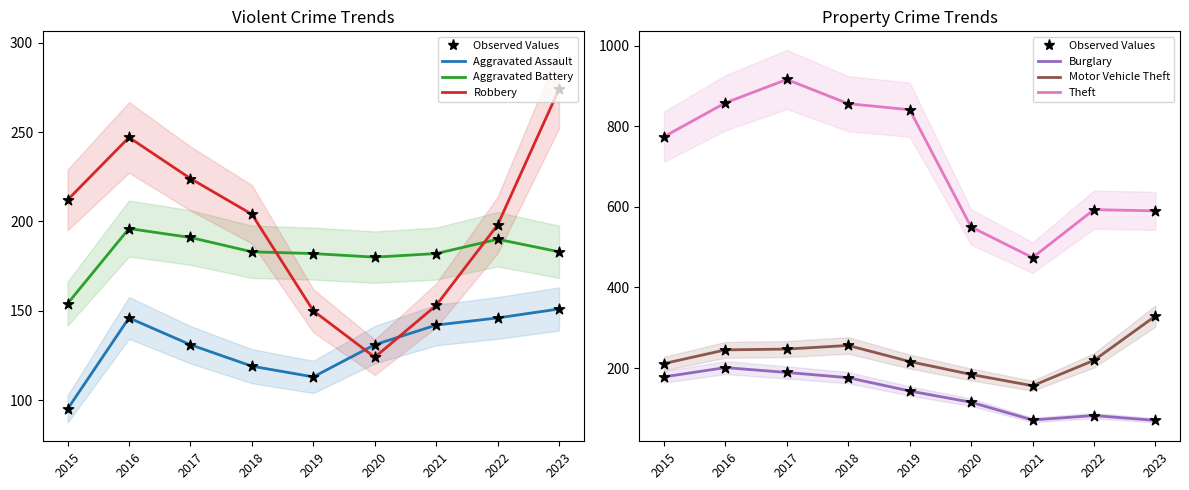

Is the value of Robbery at 2019 greater than the value of Theft at 2015?

No